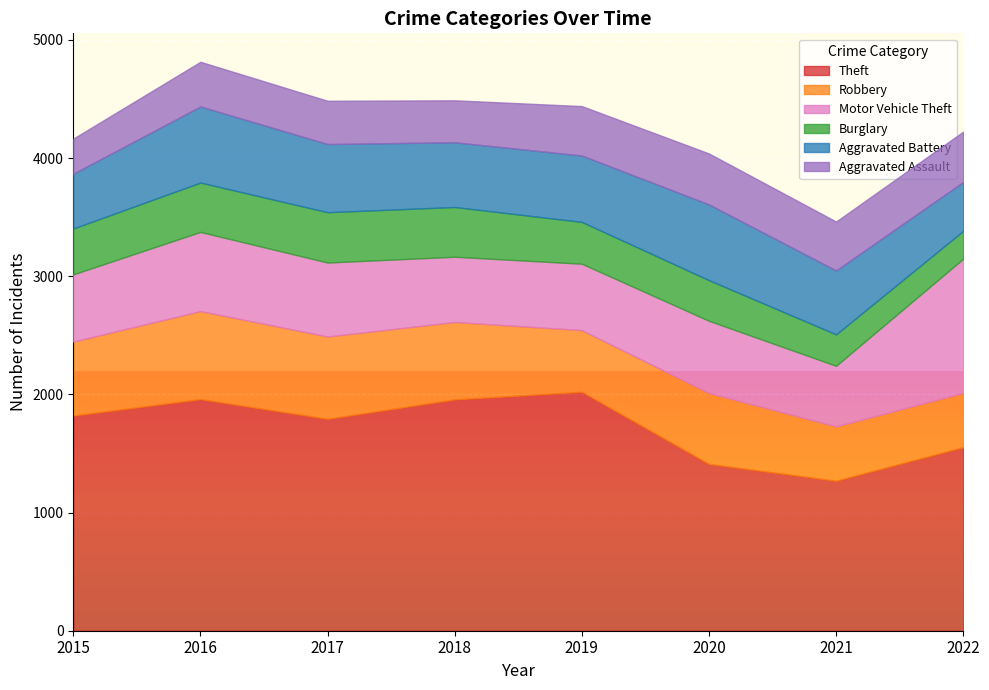

Which has a higher value, 2020 or 2016?

2016